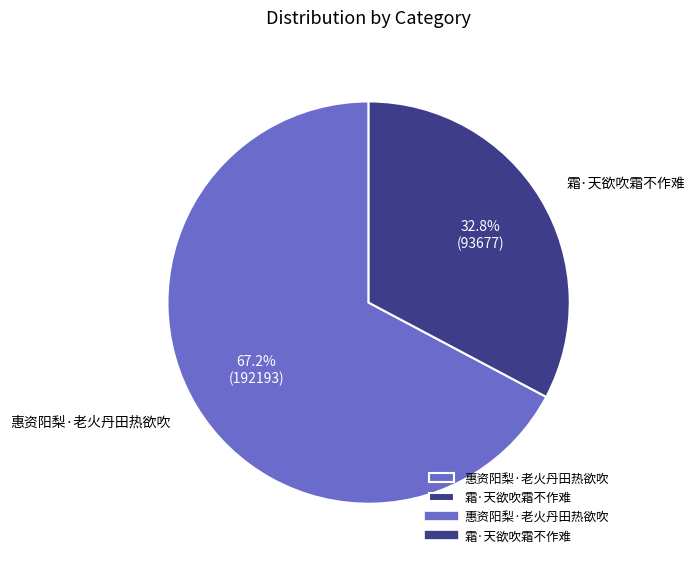

The 霜·天欲吹霜不作难 slice represents 33% of the pie. True or false?

True